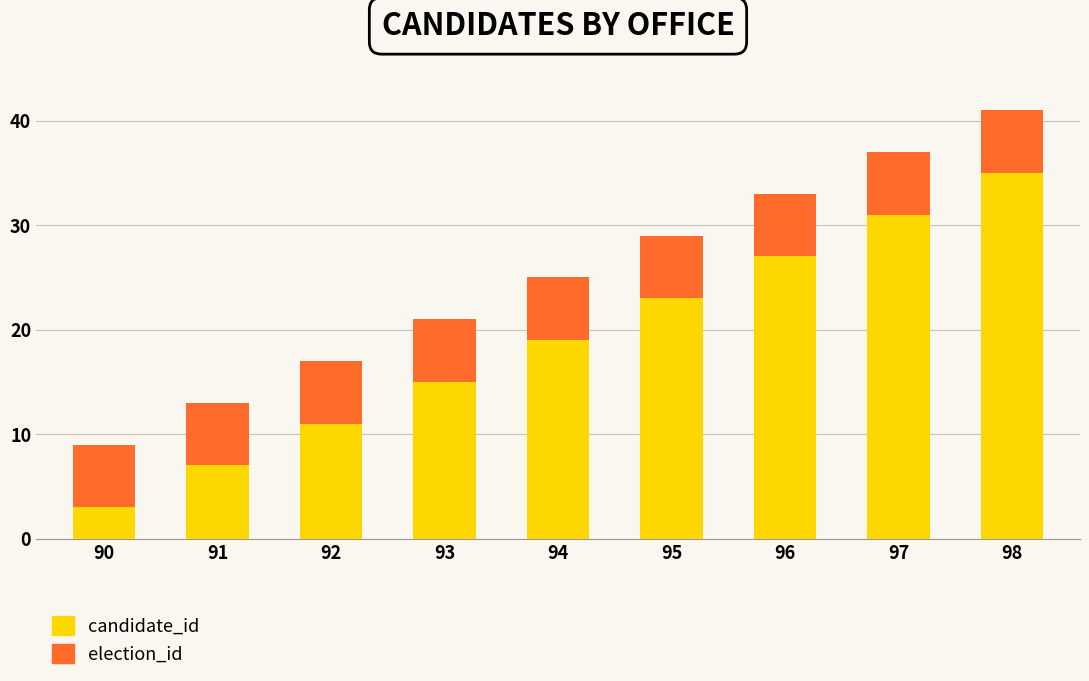

At which category is the sum across all series the highest?

98